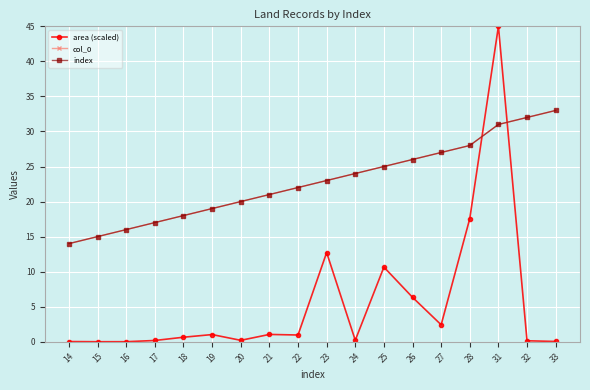

What is the approximate value of index at 33?

33.0